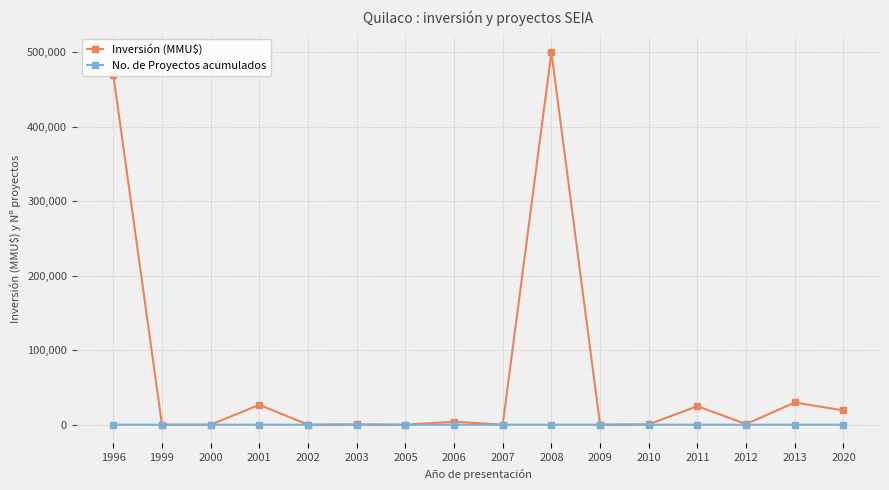

Where is the first local maximum for Inversión (MMU$)?

2001